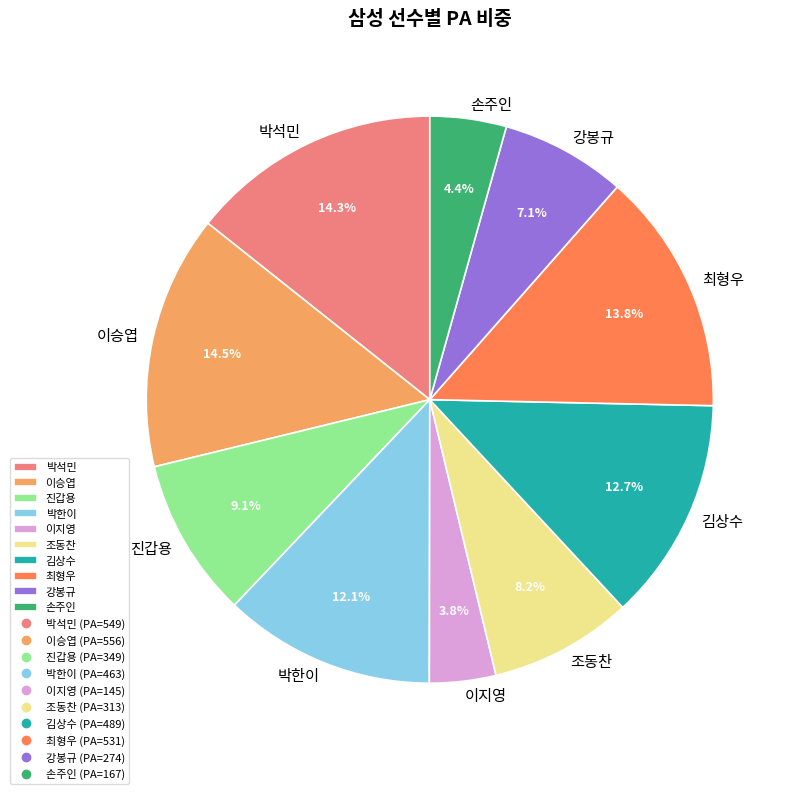

Which category has the smallest portion of the pie?

이지영